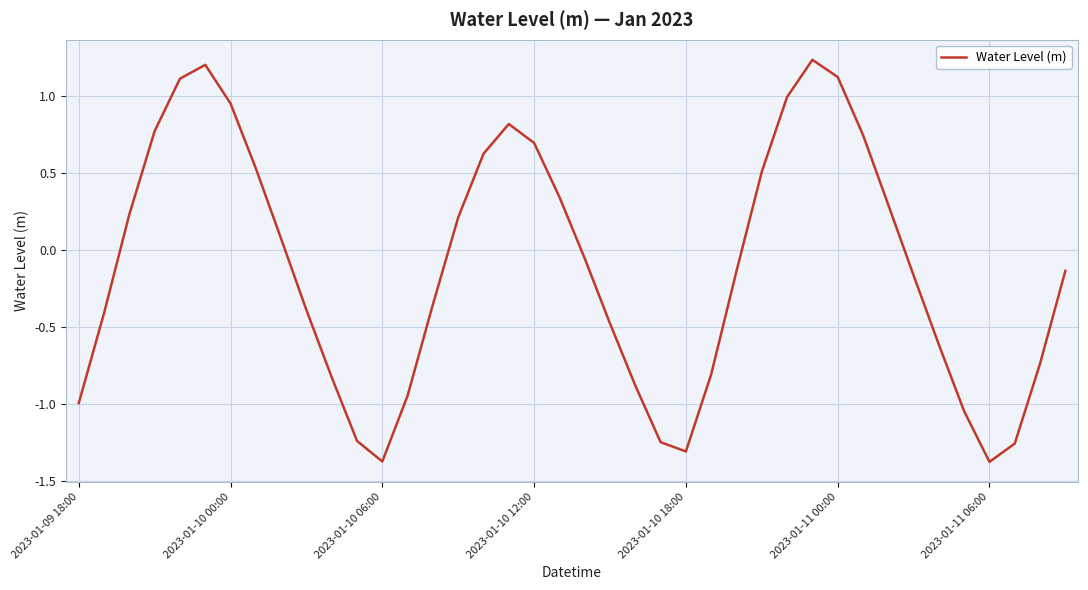

Where is the first local minimum?

2023-01-10 06:00